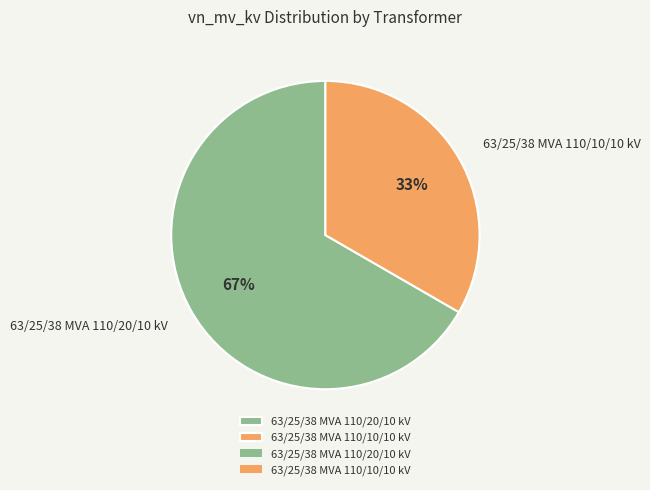

To the nearest percent, what portion does 63/25/38 MVA 110/20/10 kV represent?

67%